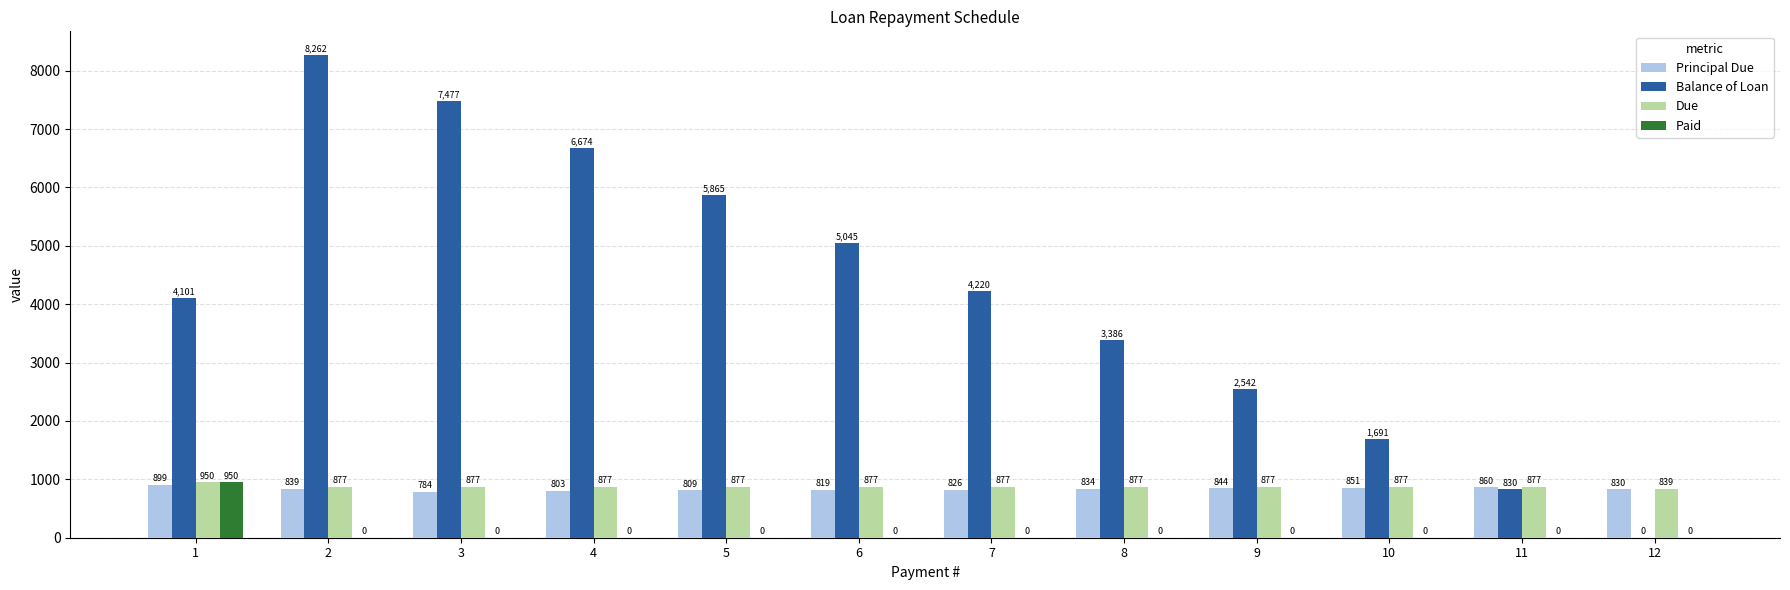

Are the bars horizontal?

No